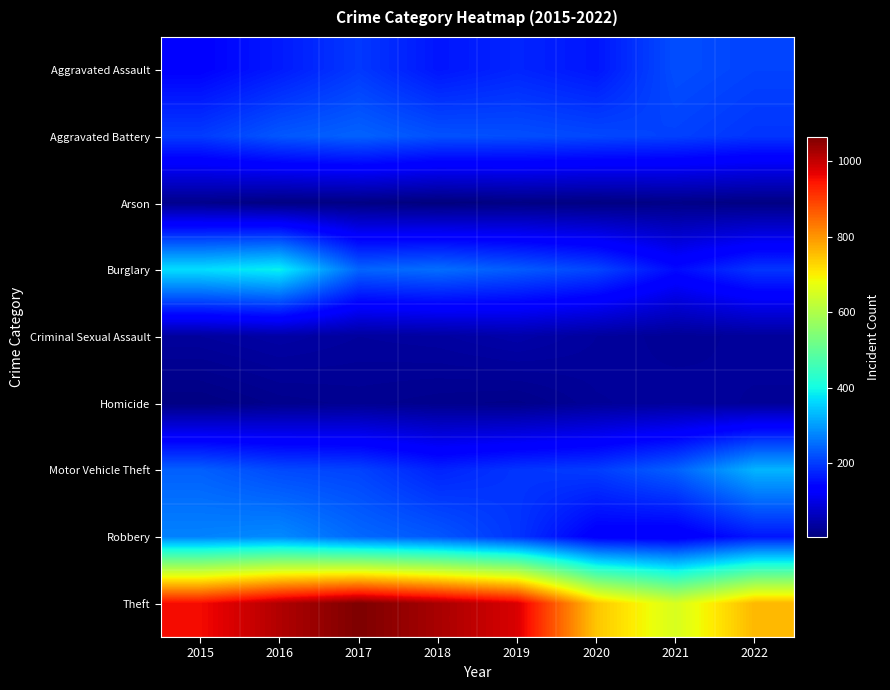

Rank the series at 2017 from lowest to highest value.

Arson, Homicide, Criminal Sexual Assault, Aggravated Assault, Motor Vehicle Theft, Aggravated Battery, Burglary, Robbery, Theft